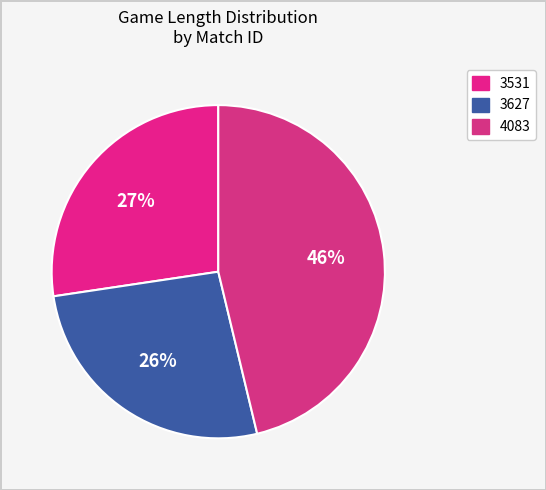

To the nearest percent, what is the combined percentage of 3531 and 4083?

74%